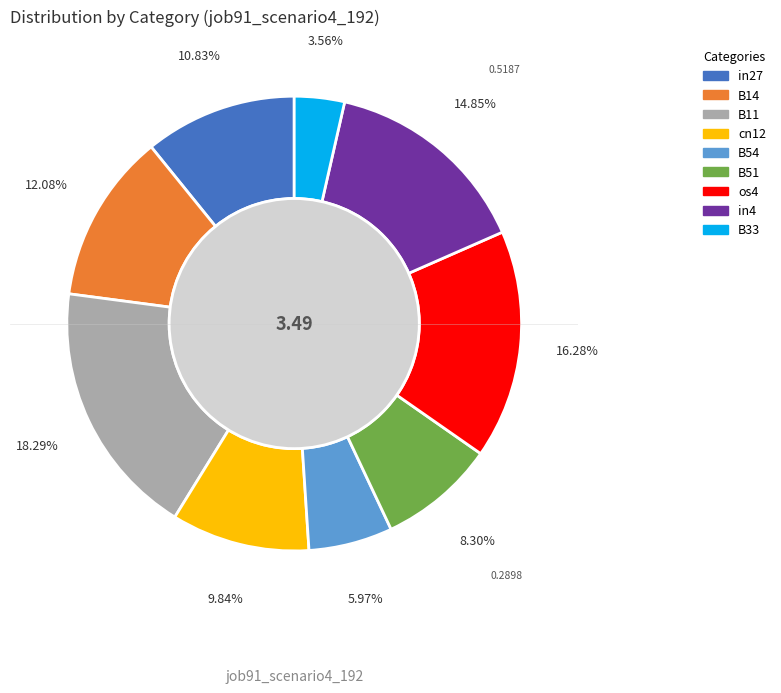

Does any single category account for the majority?

No